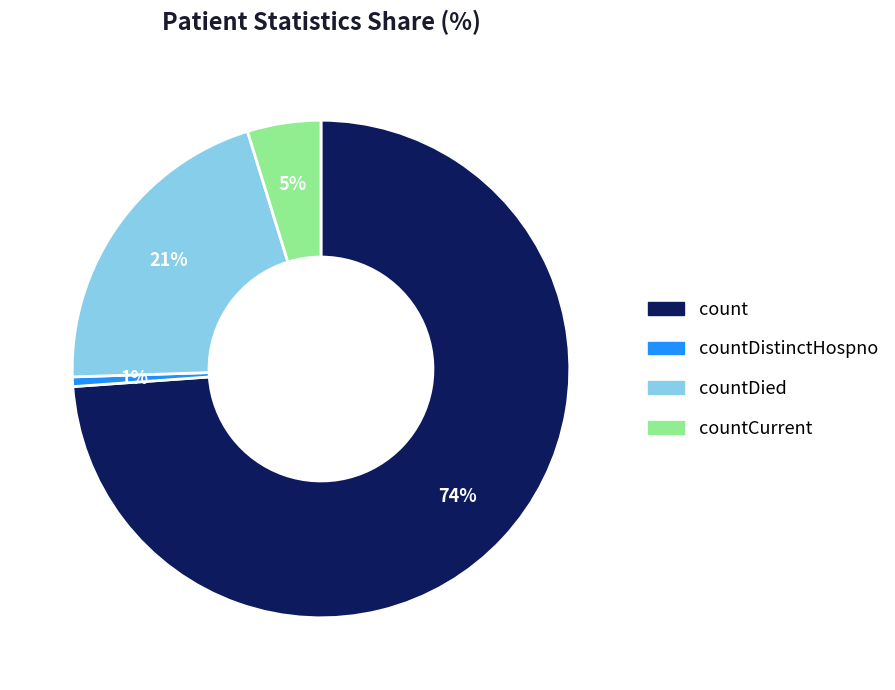

Is the sum of count and countDied greater than half?

Yes